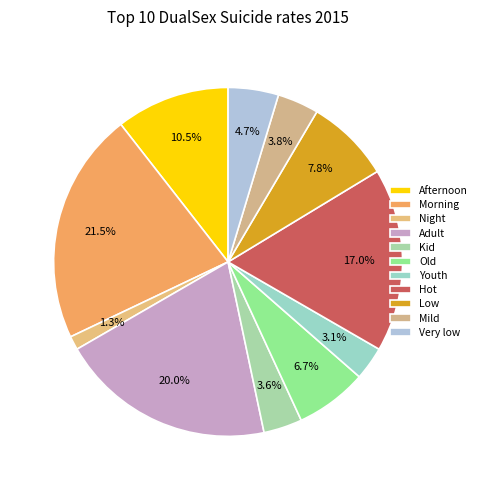

To the nearest percent, what is the difference between the Kid and Afternoon slice percentages?

7%